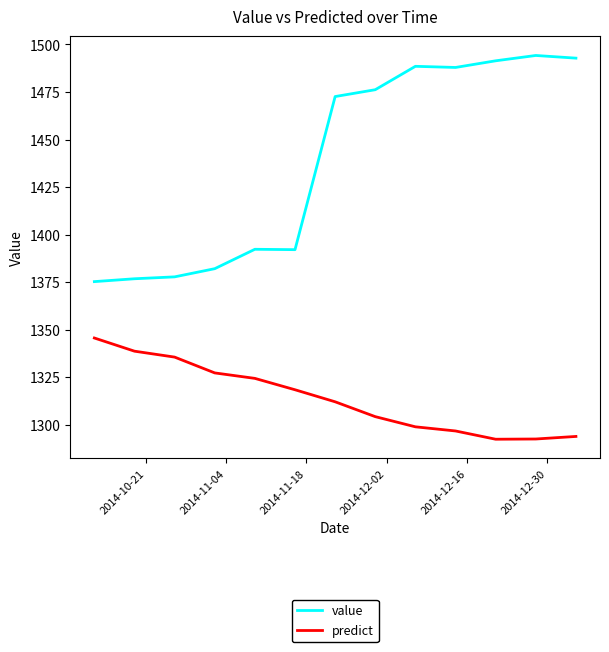

Which series has the largest total across all categories?

value